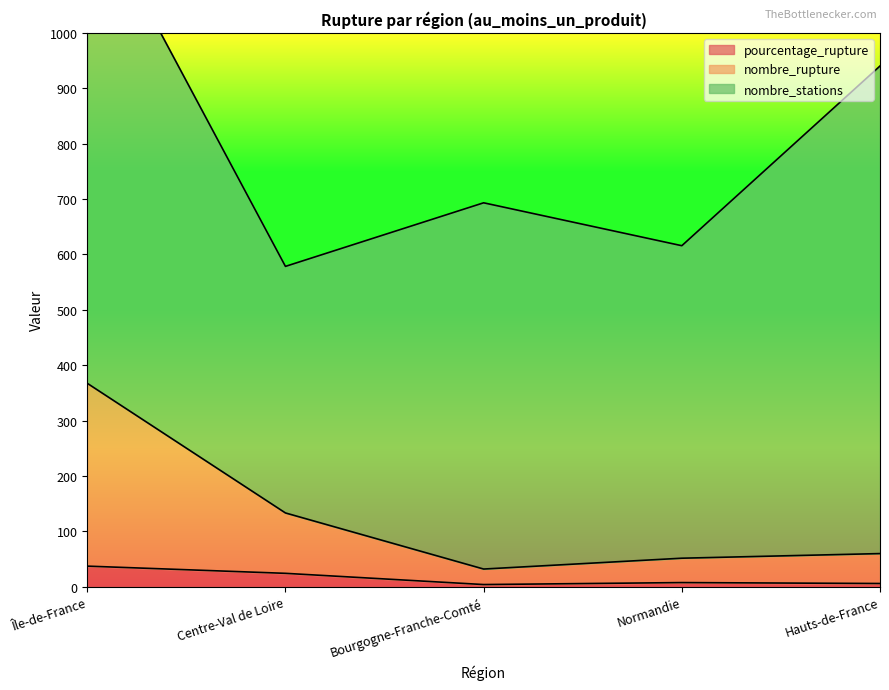

What is the difference between the maximum and minimum values in the pourcentage_rupture series?

33.3